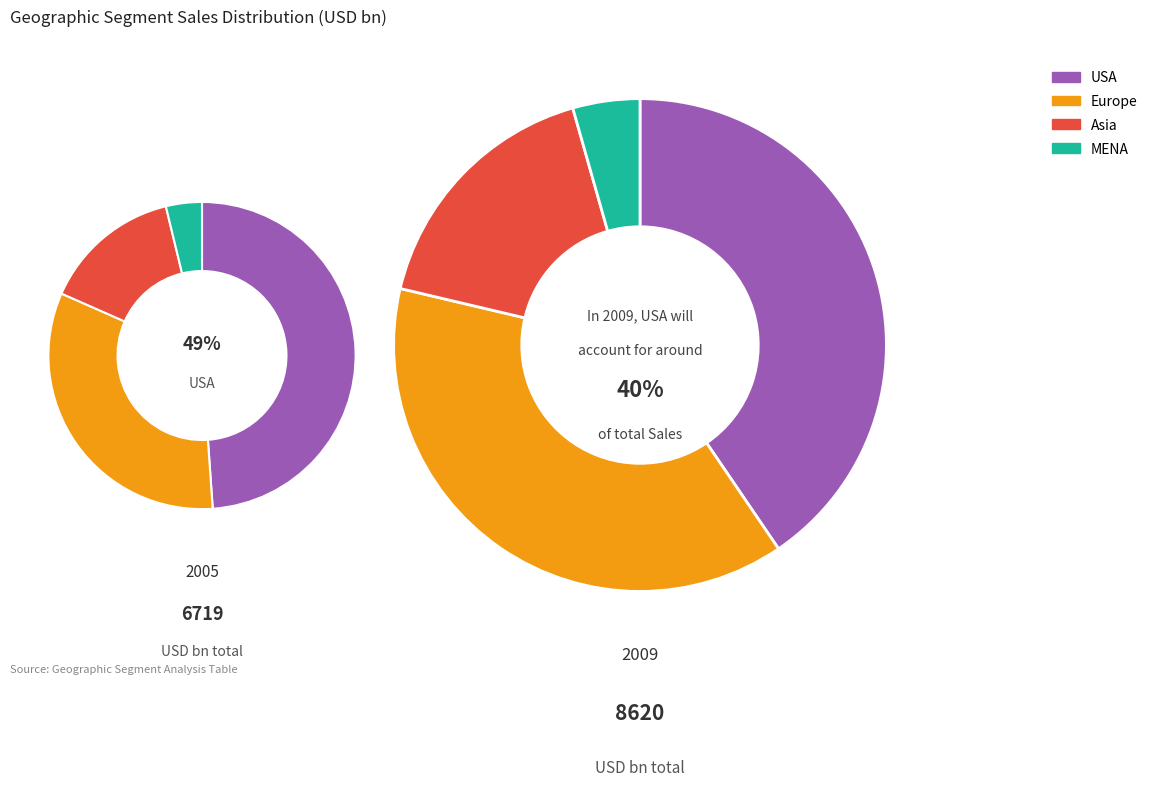

Which slice is the smallest?

MENA